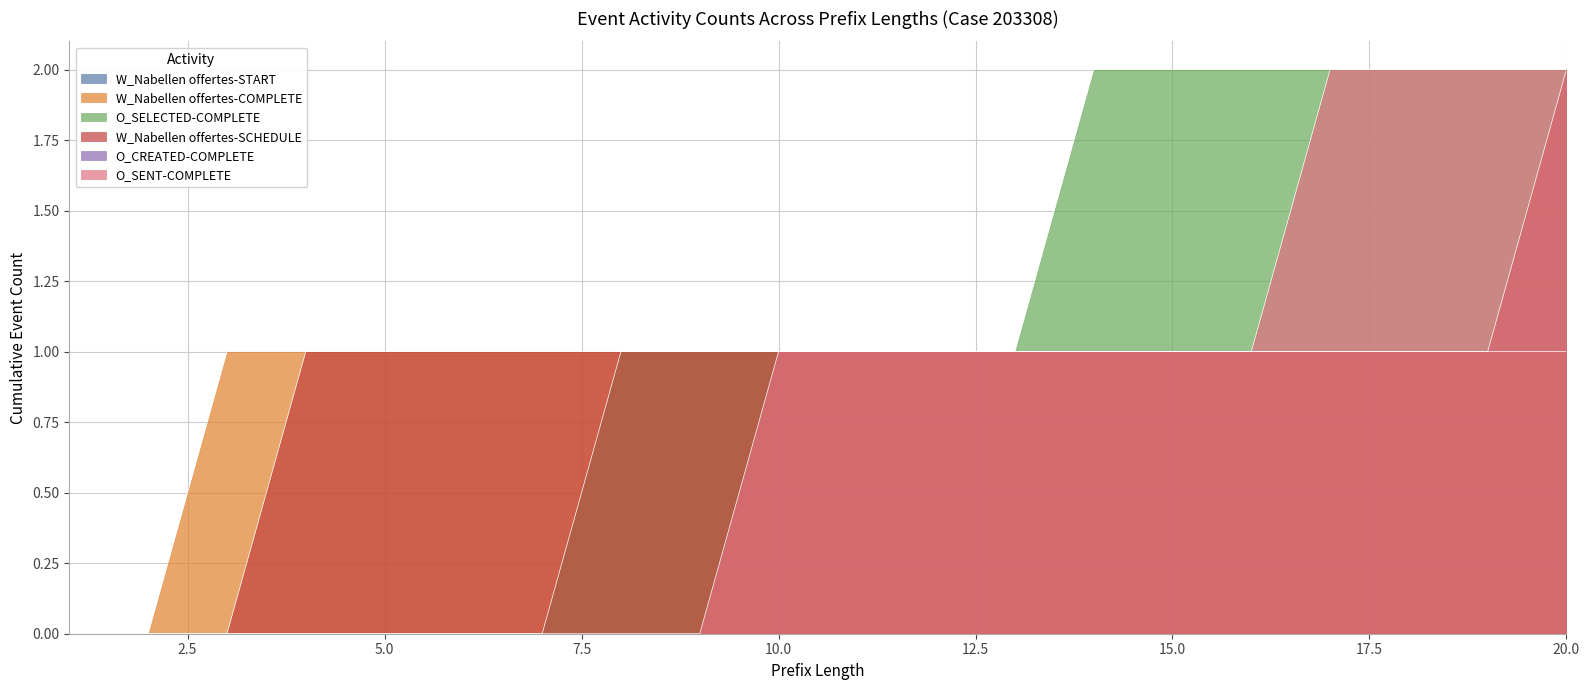

How many lines are shown in the chart?

6